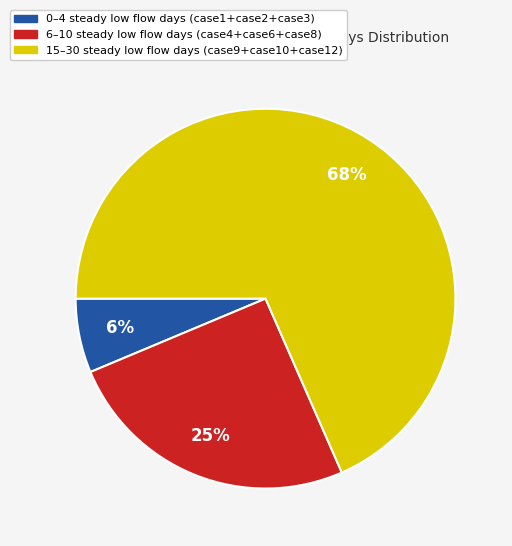

To the nearest percent, what is the average slice percentage?

33%